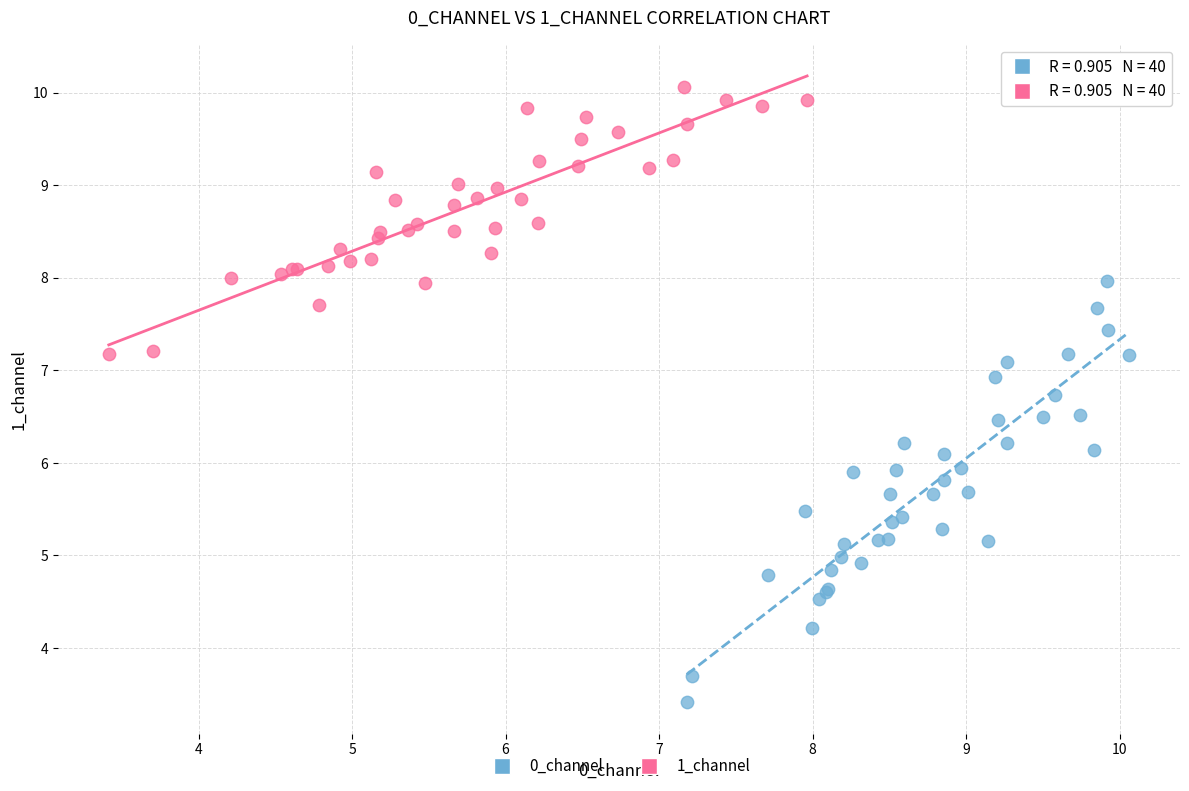

Which series reaches the minimum Y coordinate?

0_channel